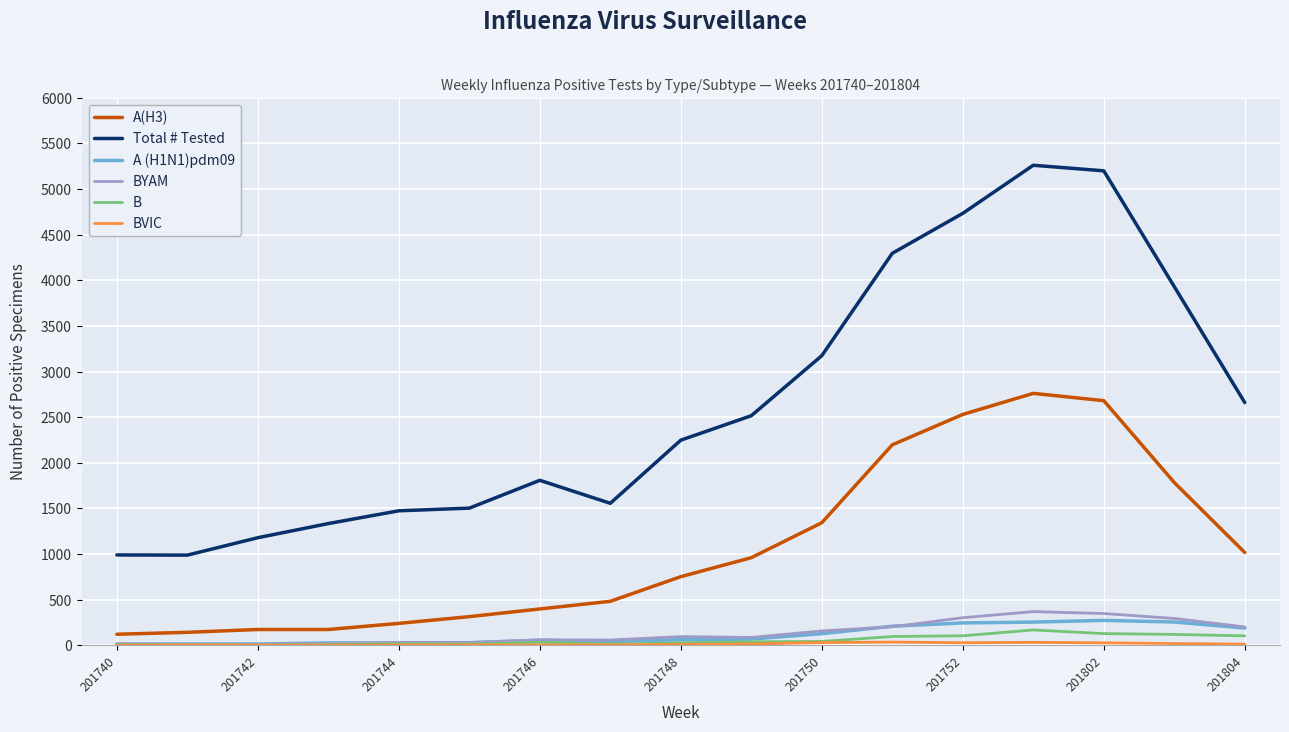

Which series has the widest spread of values?

Total # Tested